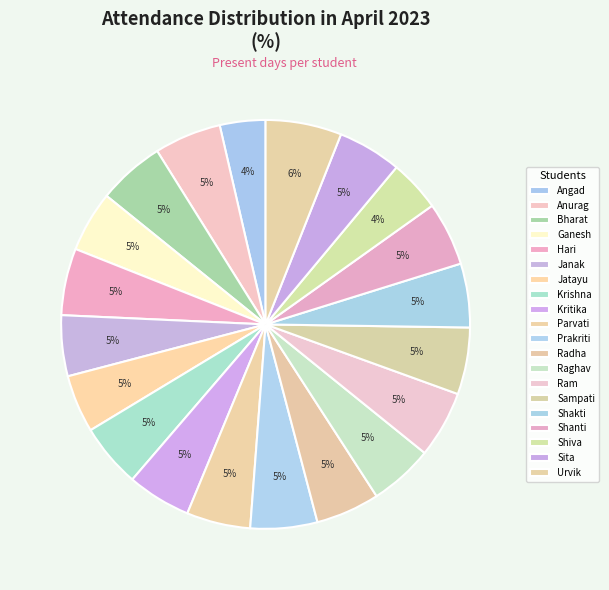

What portion of the pie excludes Krishna?

95.0%